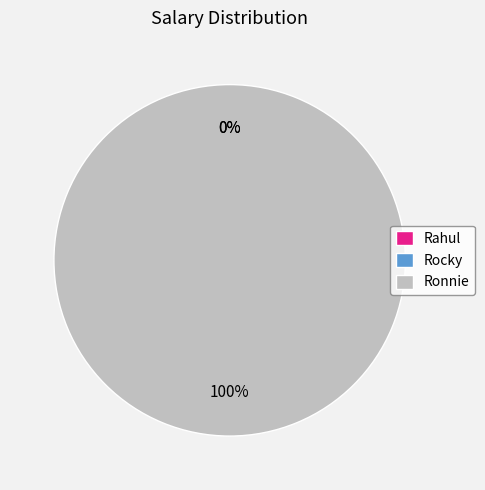

Rank the categories by value from highest to lowest.

Ronnie, Rocky, Rahul